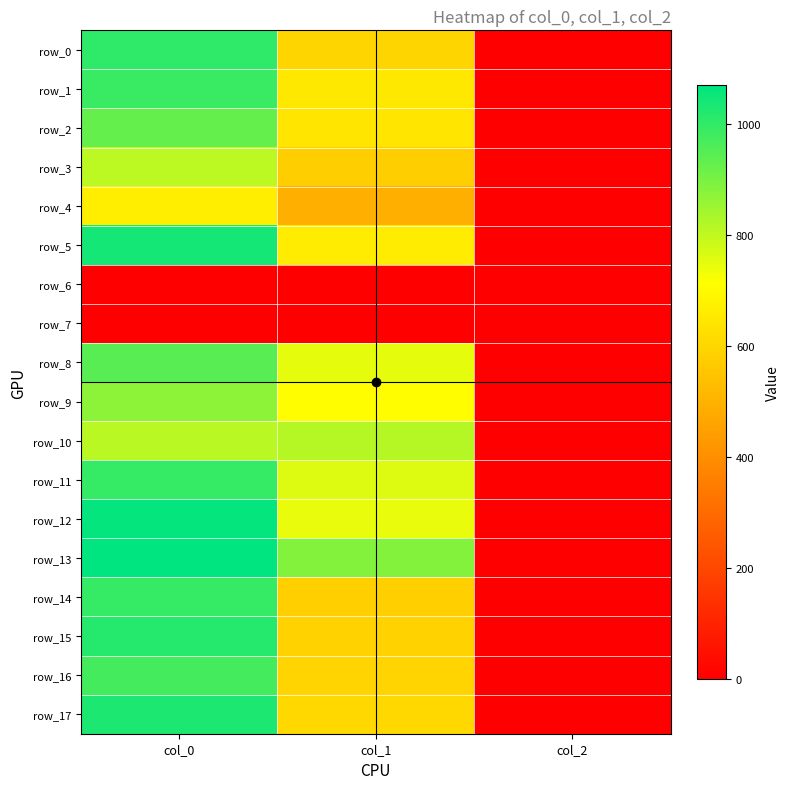

True or false: row_5 has a value of 1.2 at col_2.

False